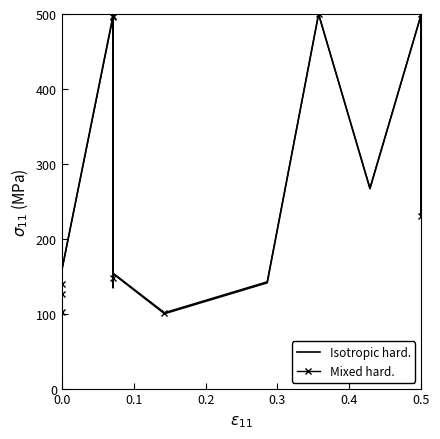

What is the difference between the maximum and second lowest values in the Isotropic hard. series?

399.1